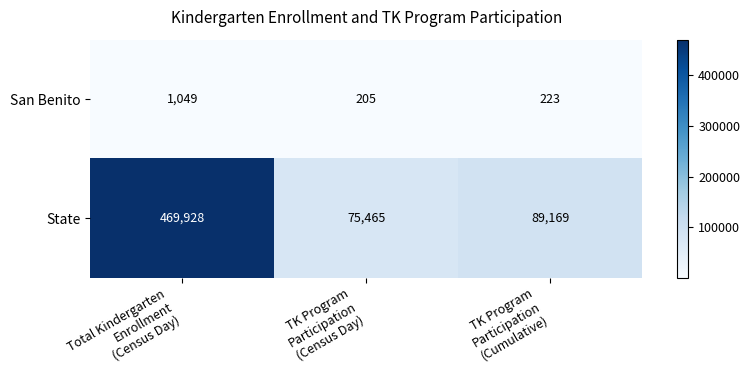

What is the spread (max minus min) of values at TK Program
Participation
(Cumulative)?

88946